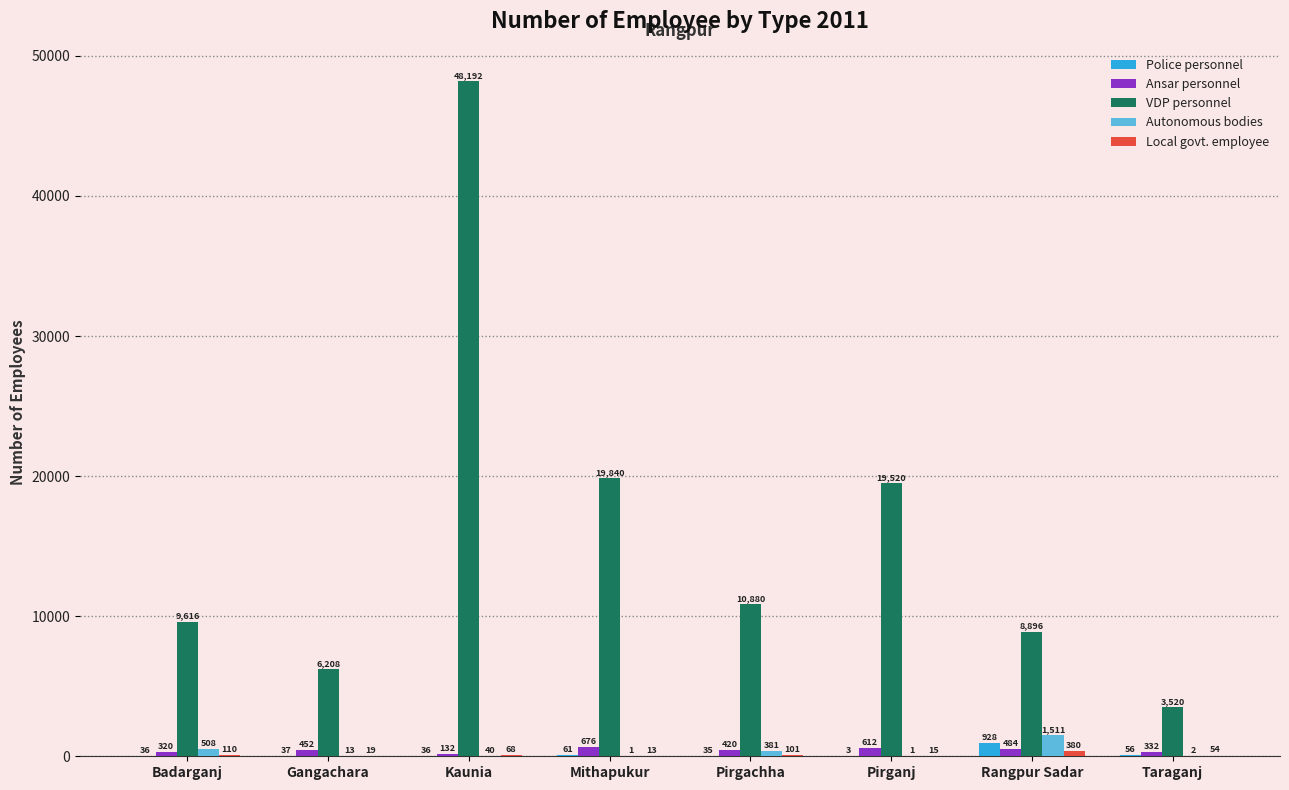

What is the total value across all series at Mithapukur?

20591